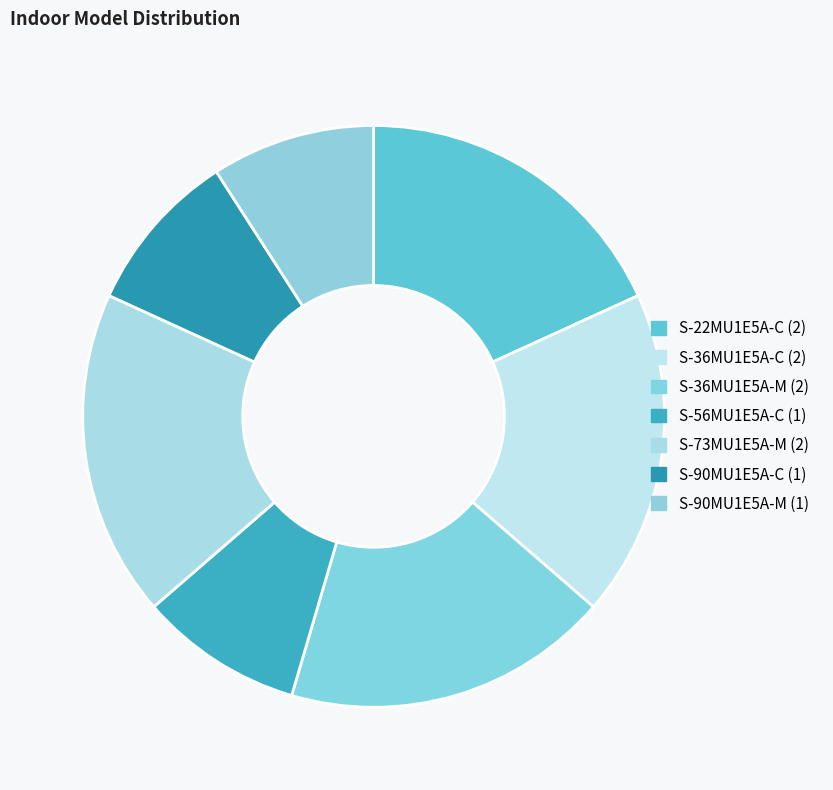

What percentage is the S-90MU1E5A-M slice, to the nearest percent?

9%